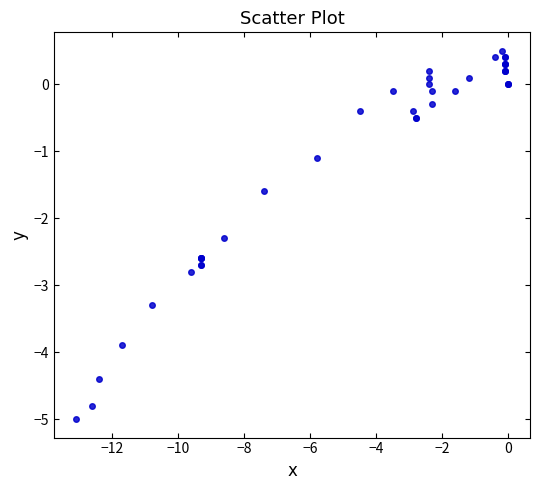

What Y value in the scatter plot is closest to -2?

-2.3